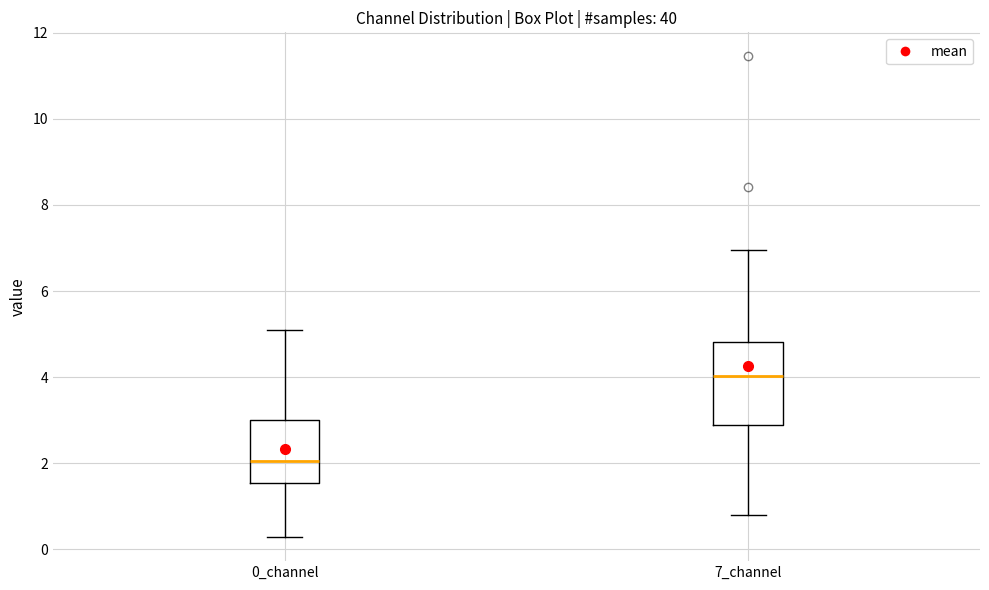

Which box has the lowest median line?

0_channel